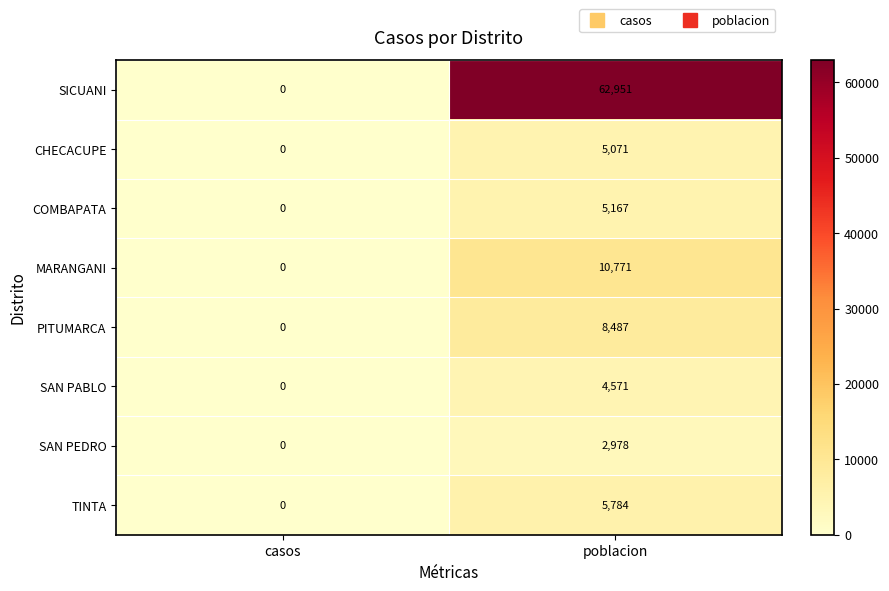

The SAN PABLO series shows 4571 at poblacion. True or false?

True